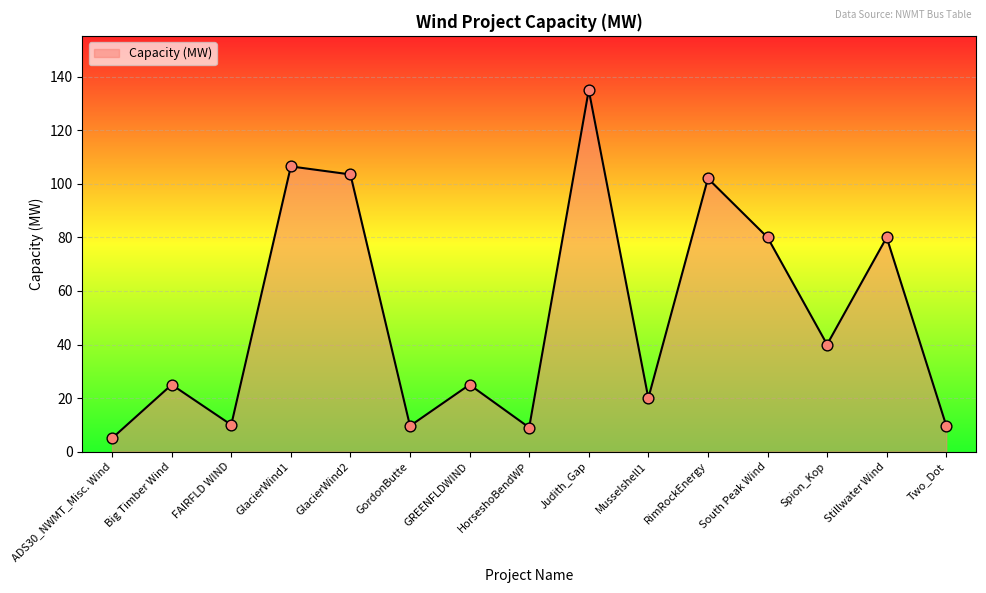

What is the change in value from GordonButte to Judith_Gap?

+125.4